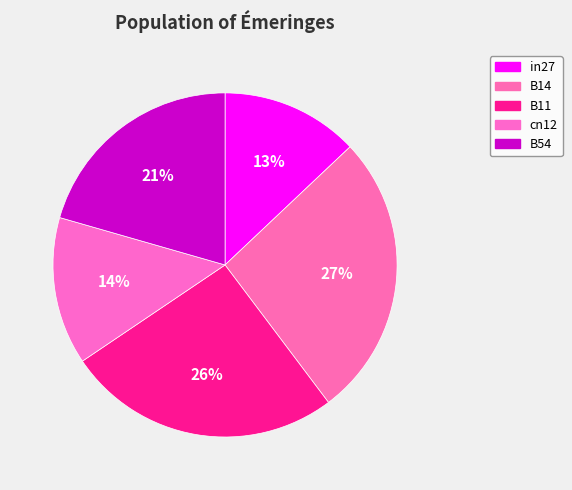

Which slice is the smallest?

in27